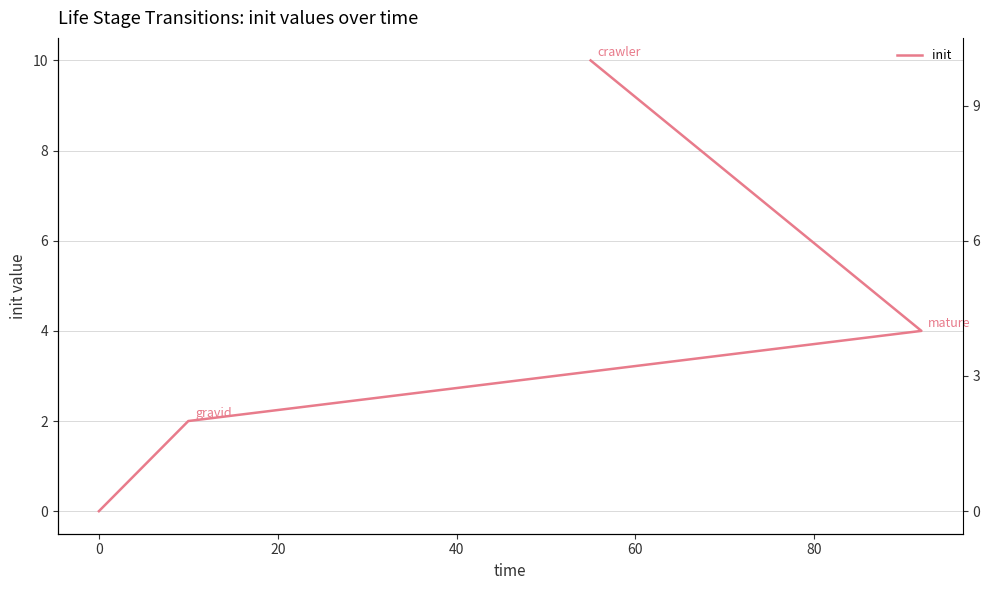

How many positive values are there?

3